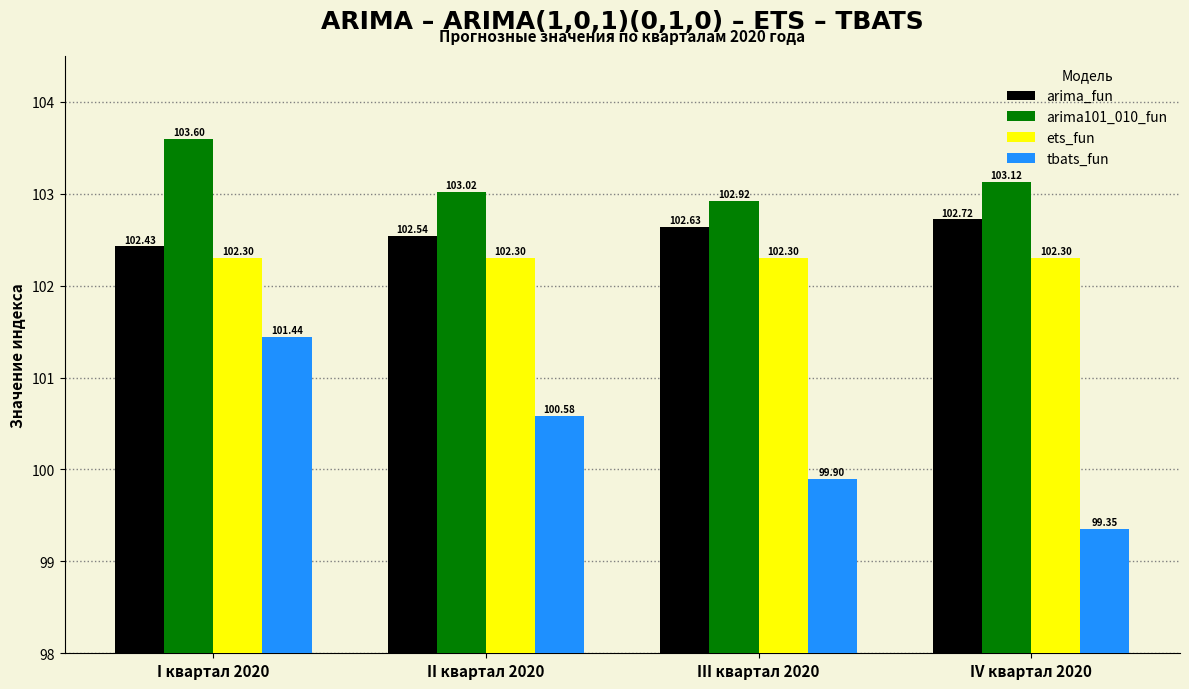

The value of arima_fun at I квартал 2020 is 46.0. True or false?

False